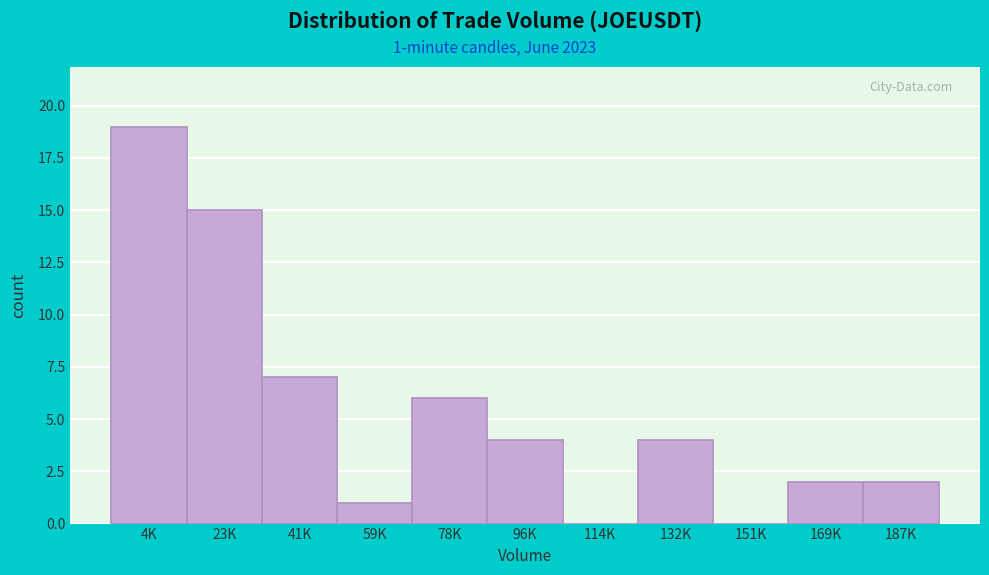

Reading left to right, what are all the values shown in this chart?

4K=19	23K=15	41K=7	59K=1	78K=6	96K=4	114K=0	132K=4	151K=0	169K=2	187K=2